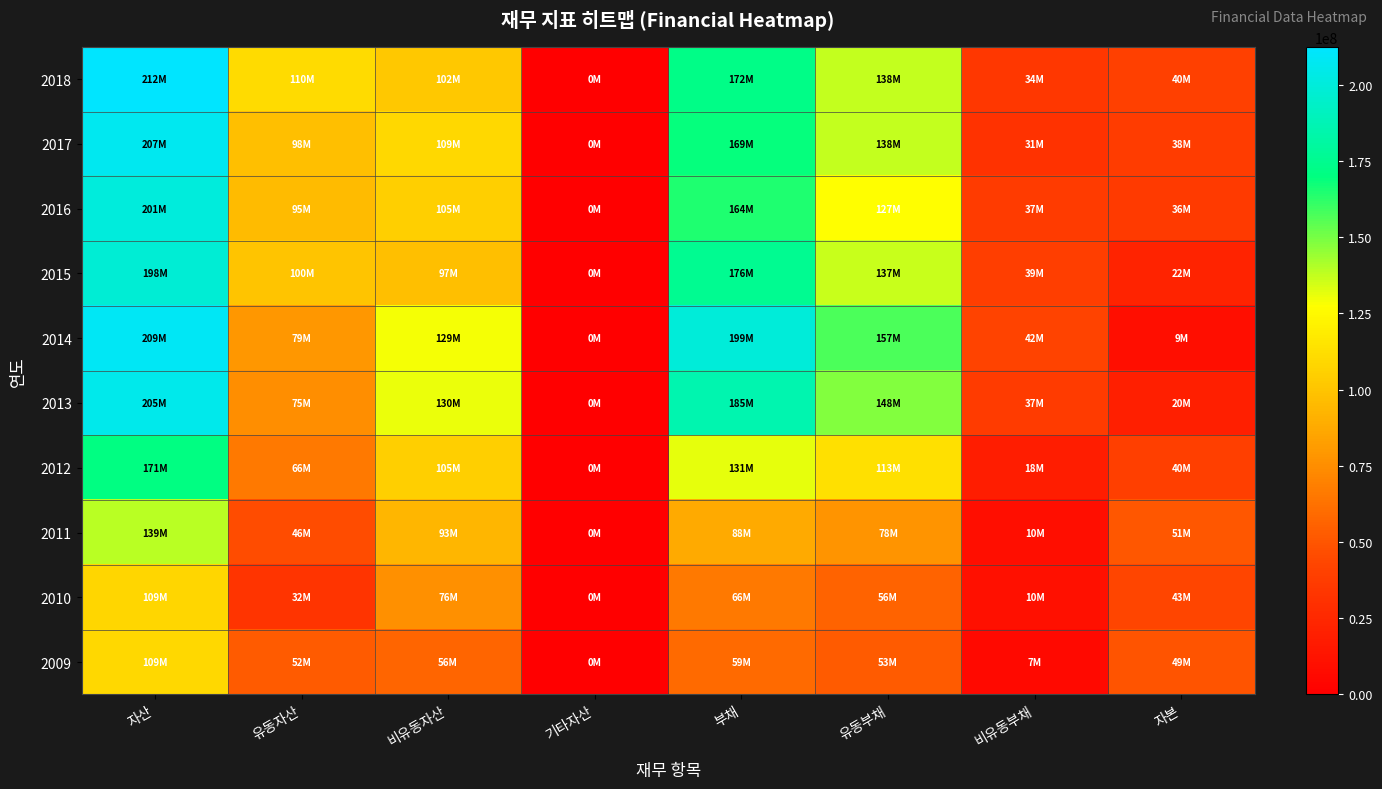

Which series has the largest total across all categories?

2014